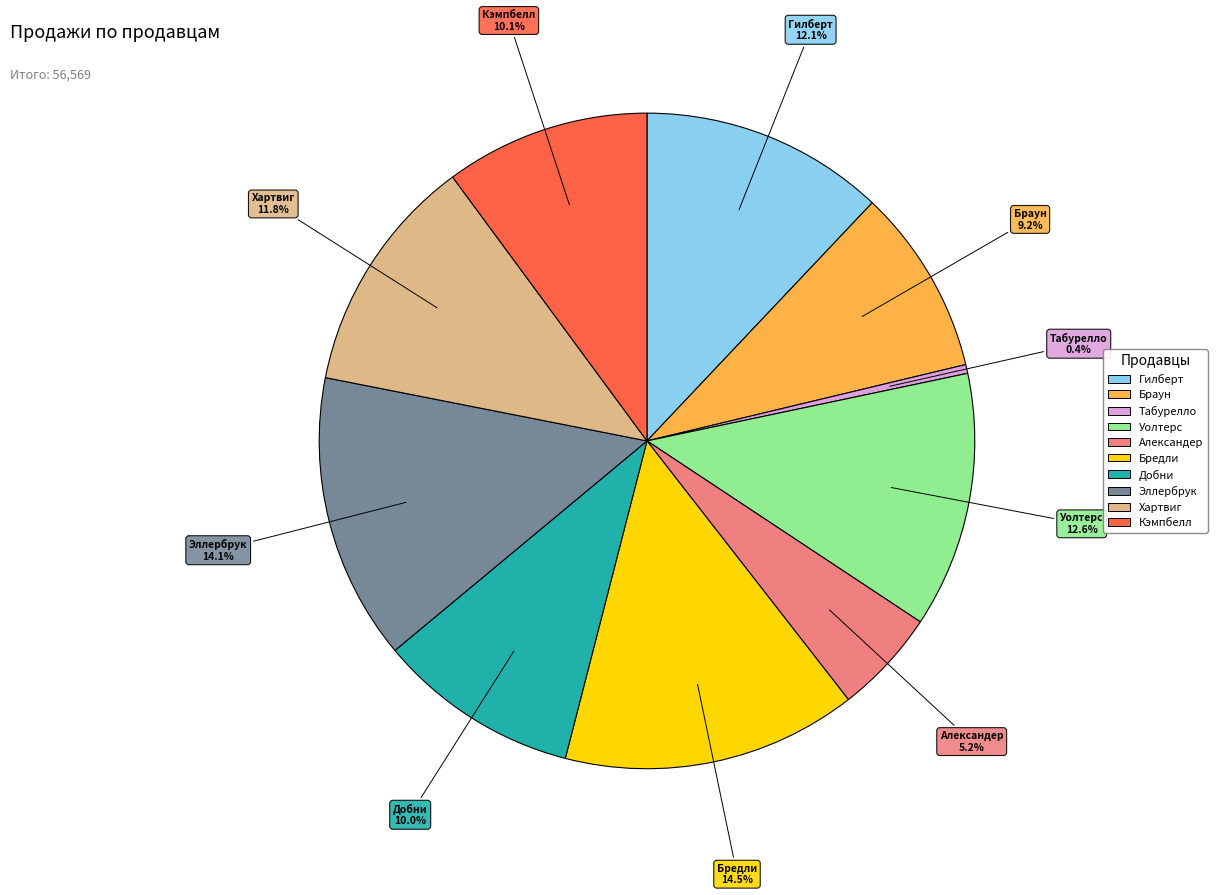

Which has a higher value, Браун or Добни?

Добни